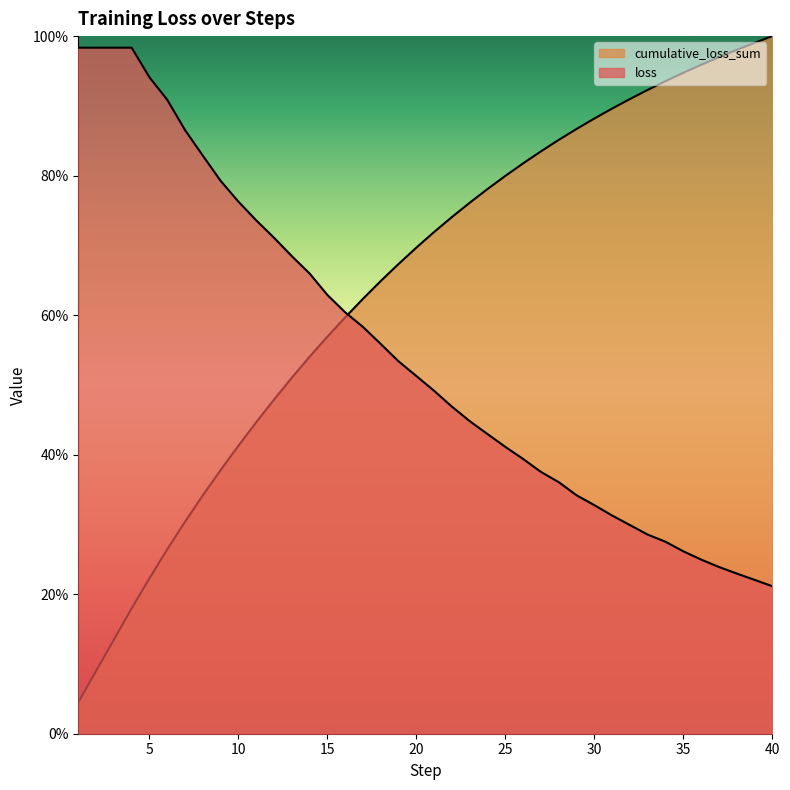

How many times do loss and cumulative_loss_sum cross each other?

1